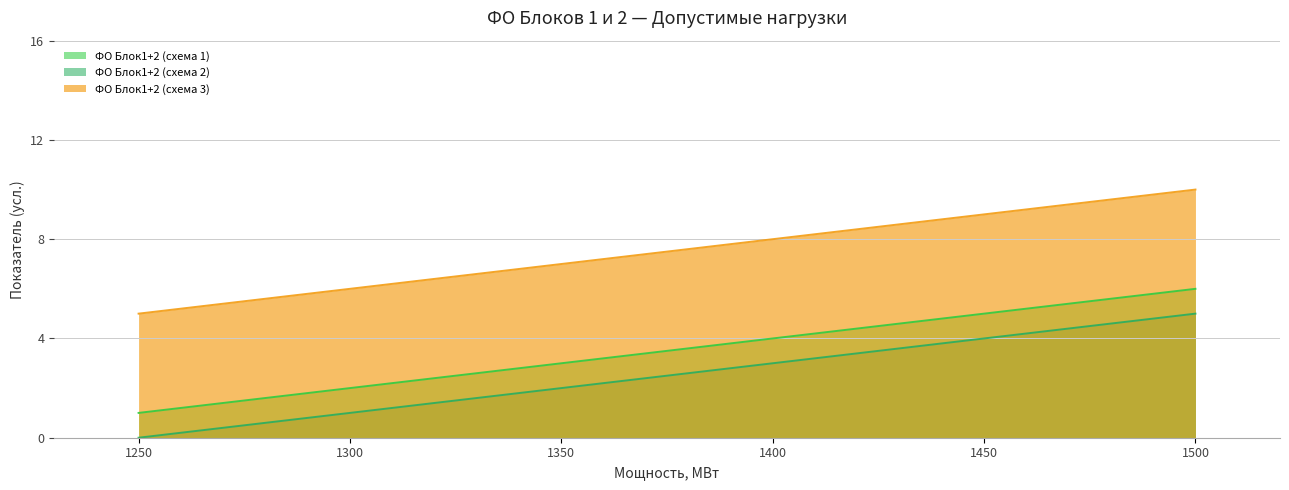

What is the total value across all series at 1450?

18